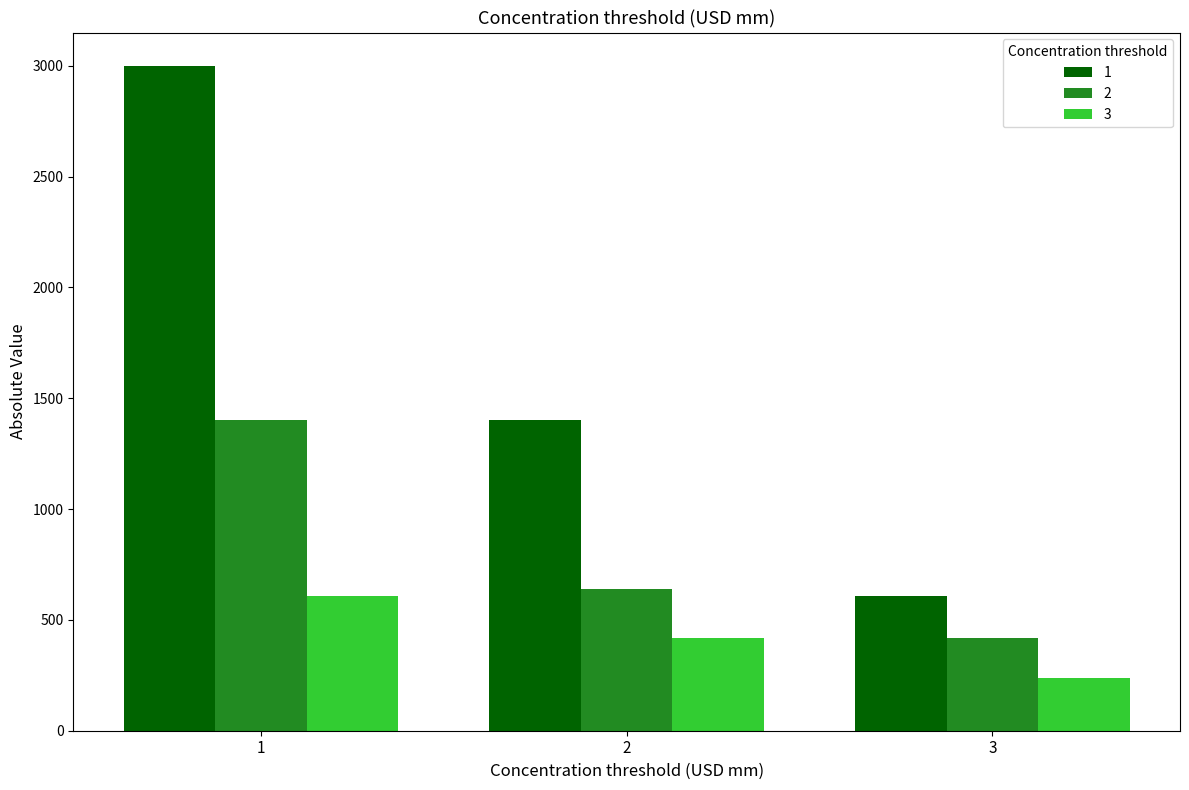

At 1, list the series in order from largest to smallest.

1, 2, 3